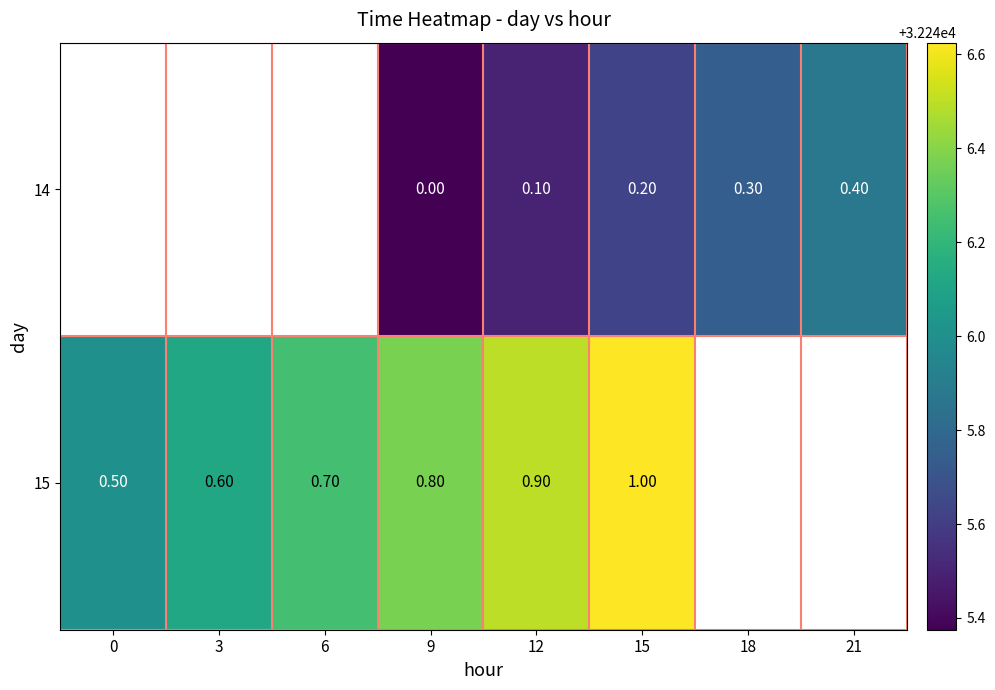

The value of row_0 at 18 is 32245.8. True or false?

True